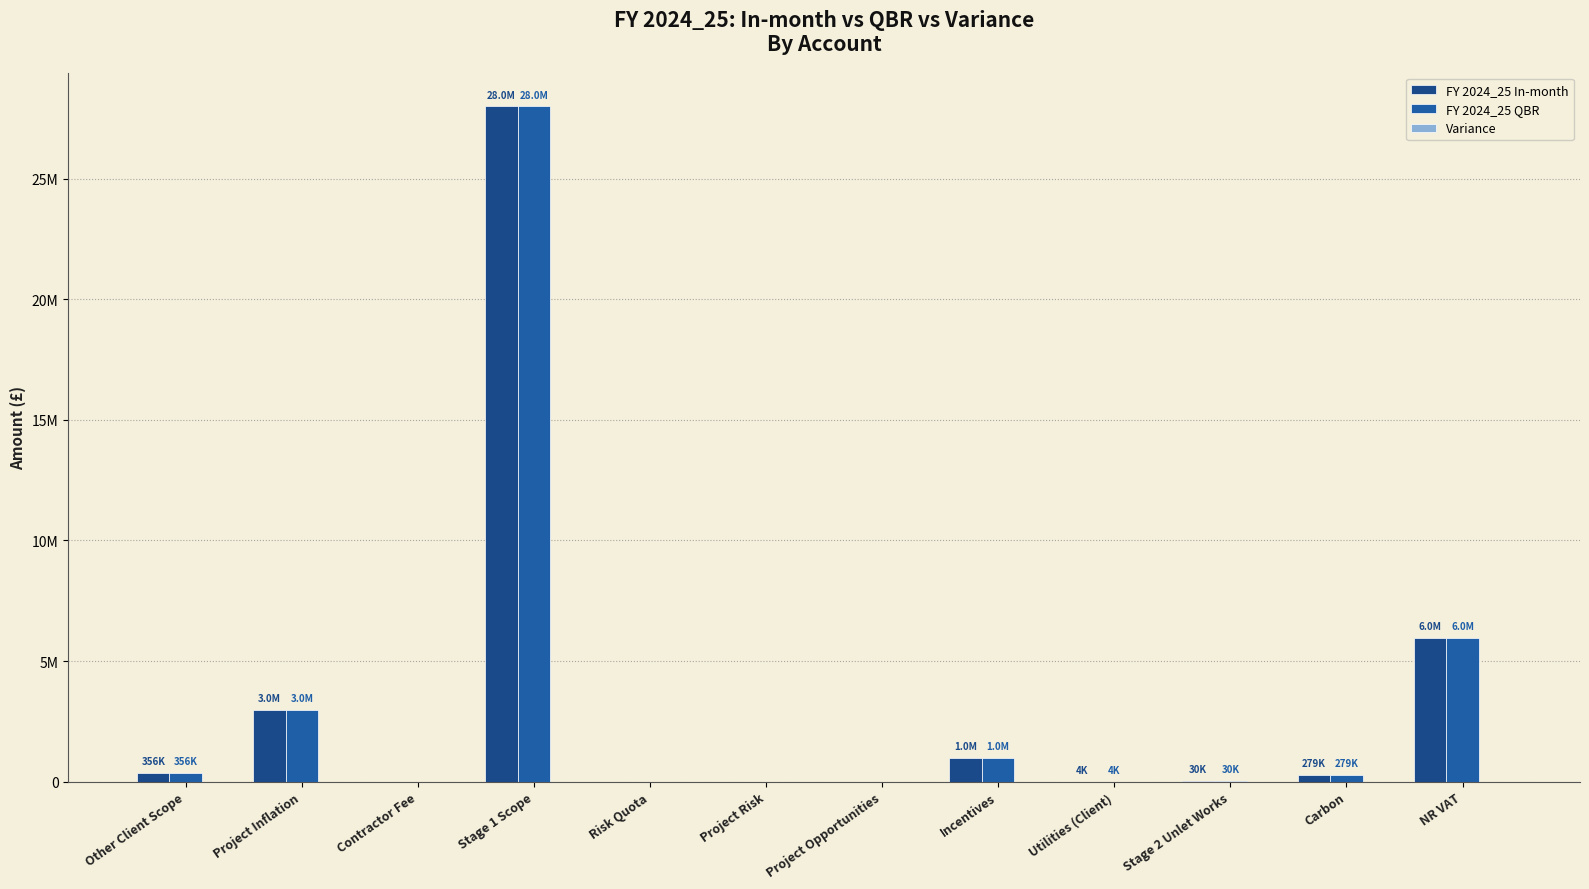

At which category is the sum across all series the highest?

Stage 1 Scope